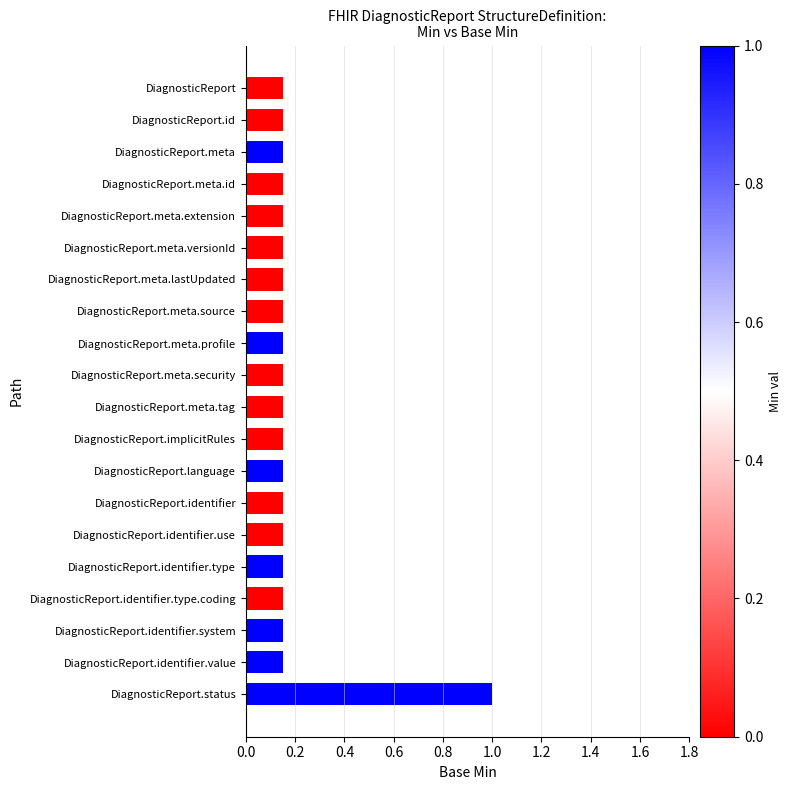

Which has a higher value, DiagnosticReport.status or DiagnosticReport.identifier.use?

DiagnosticReport.status